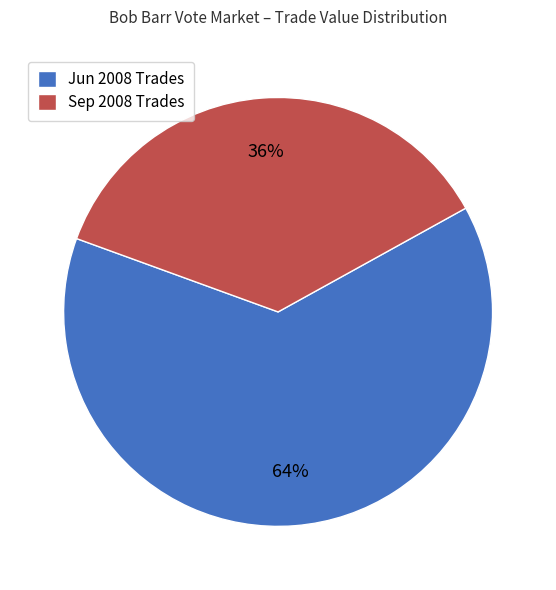

What percentage is the Sep 2008 Trades slice, to the nearest percent?

36%